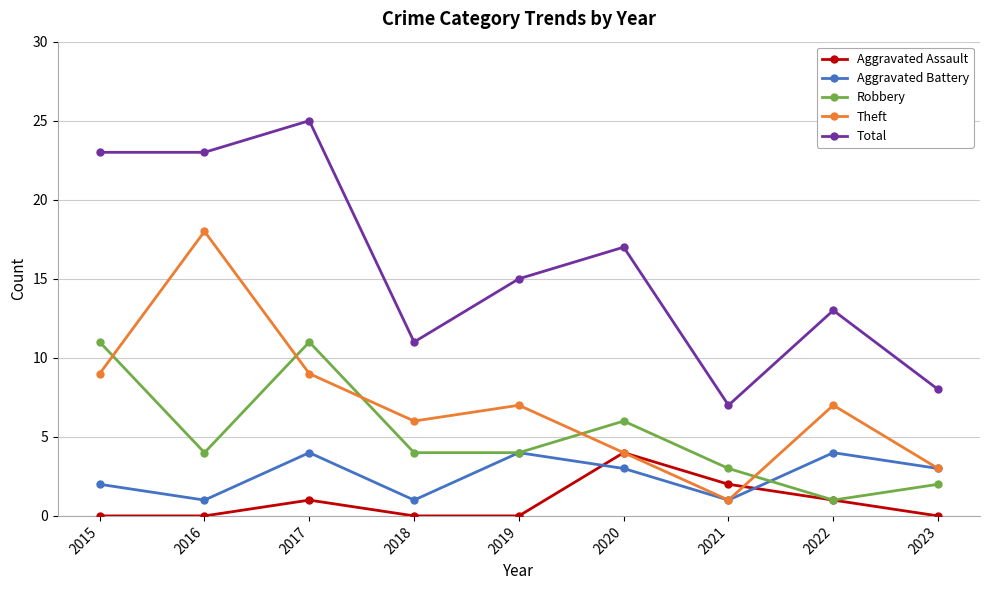

True or false: Total and Robbery intersect in this chart.

False